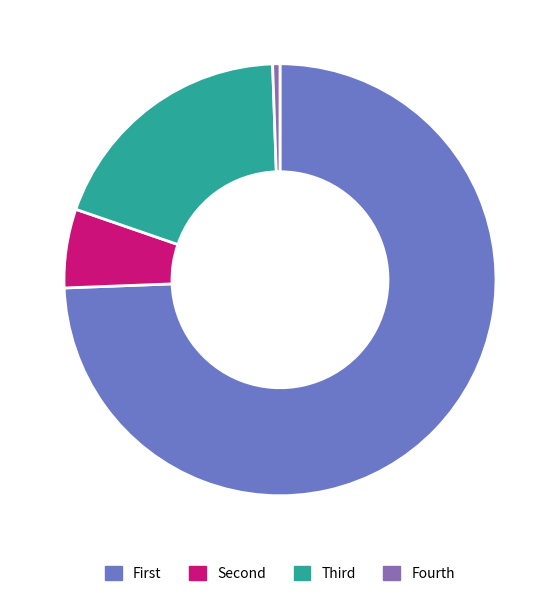

Does any single category account for the majority?

Yes